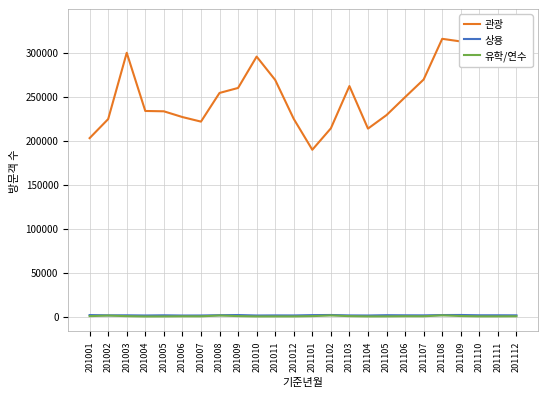

In 관광, how many points are lower than both neighbors (excluding endpoints)?

4